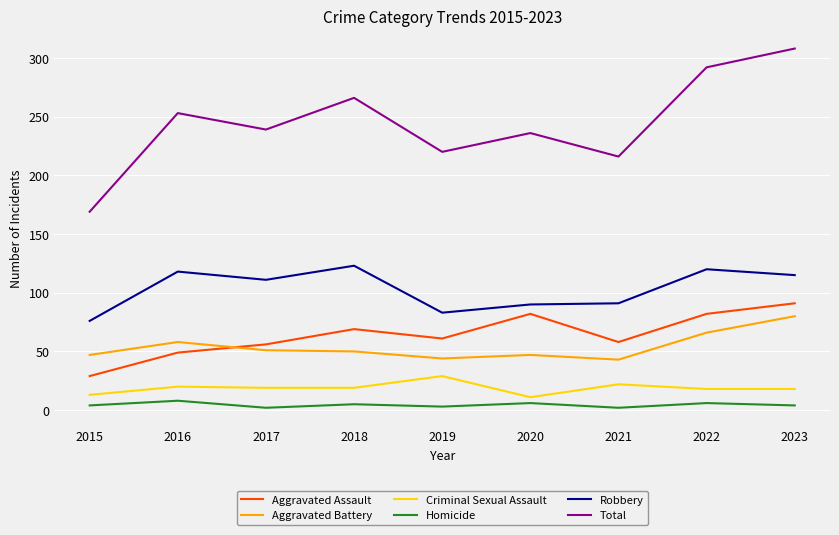

What is the difference between the highest and lowest values at 2022?

286